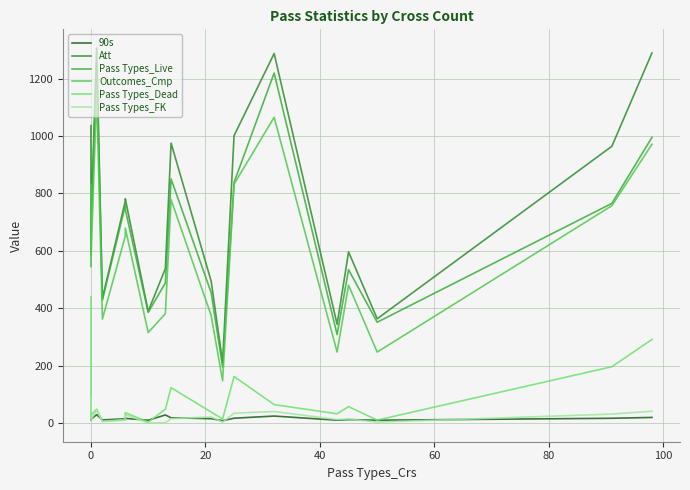

In Pass Types_FK, how many points are lower than both neighbors (excluding endpoints)?

7